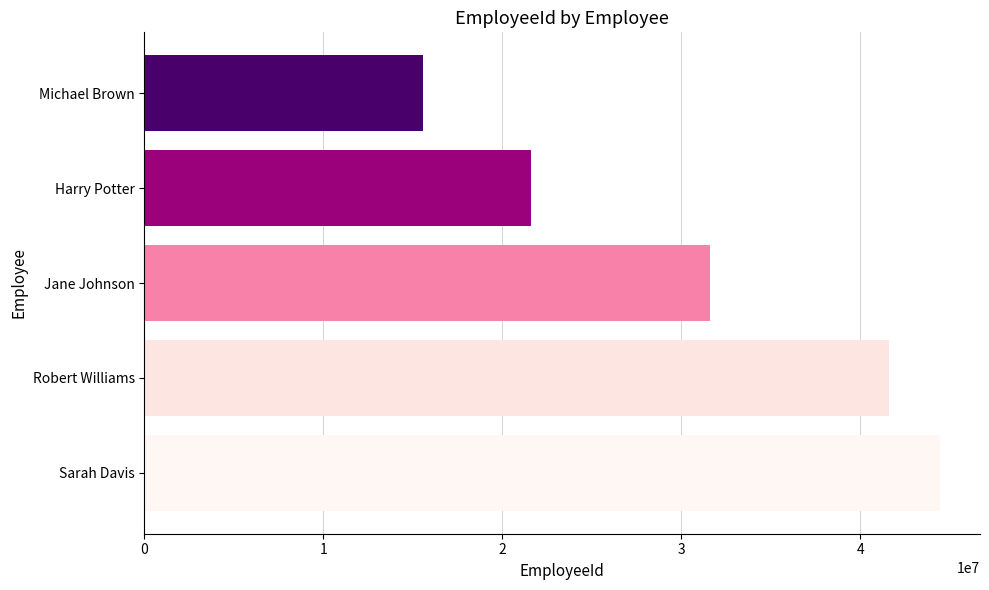

Approximately how many times larger is the value at Jane Johnson compared to Sarah Davis?

0.7